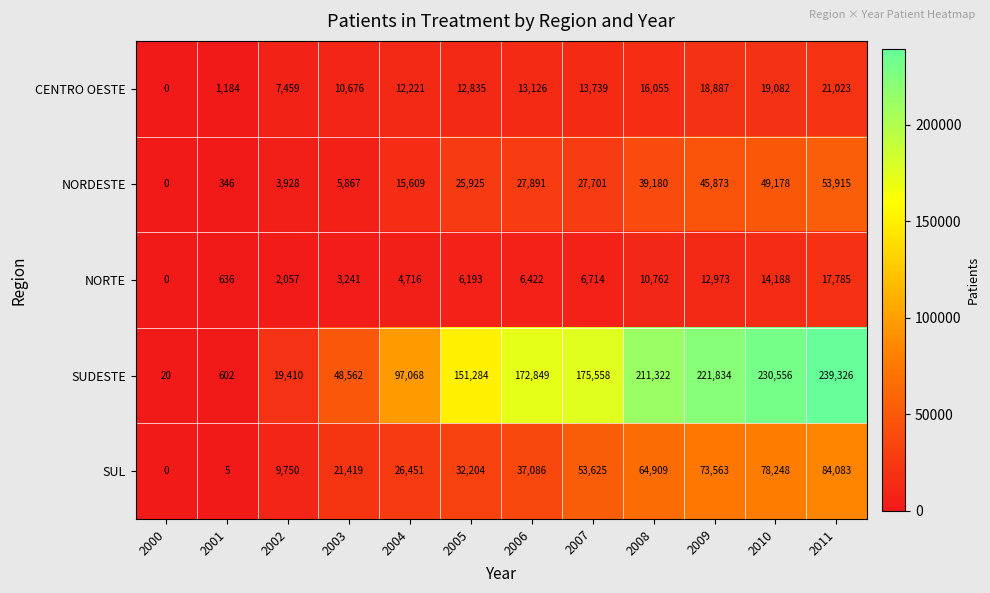

What is the spread (max minus min) of values at 2007?

168844